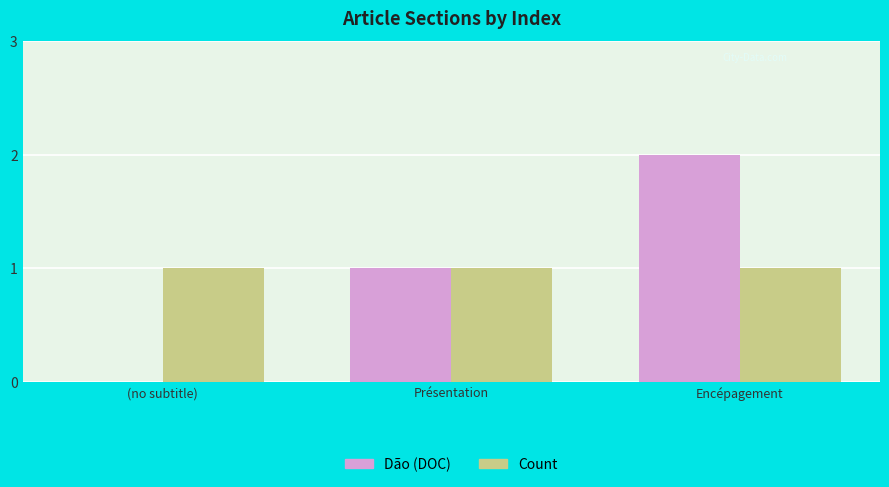

What value does the Count series have at Encépagement?

1